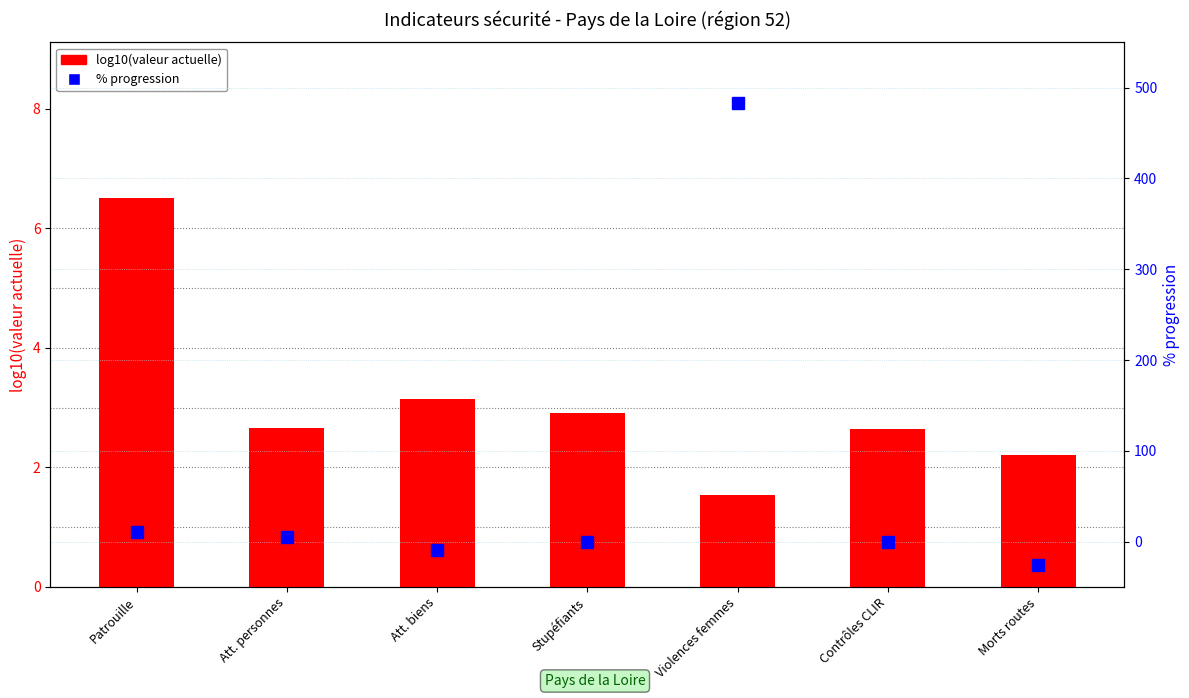

Reading left to right, transcribe all the data shown in this chart.

log10(valeur actuelle): Patrouille=6.5	Att. personnes=2.7	Att. biens=3.1	Stupéfiants=2.9	Violences femmes=1.5	Contrôles CLIR=2.6	Morts routes=2.2
% progression: Patrouille=11.0	Att. personnes=5.0	Att. biens=-9.0	Stupéfiants=0.0	Violences femmes=483.0	Contrôles CLIR=0.0	Morts routes=-26.0